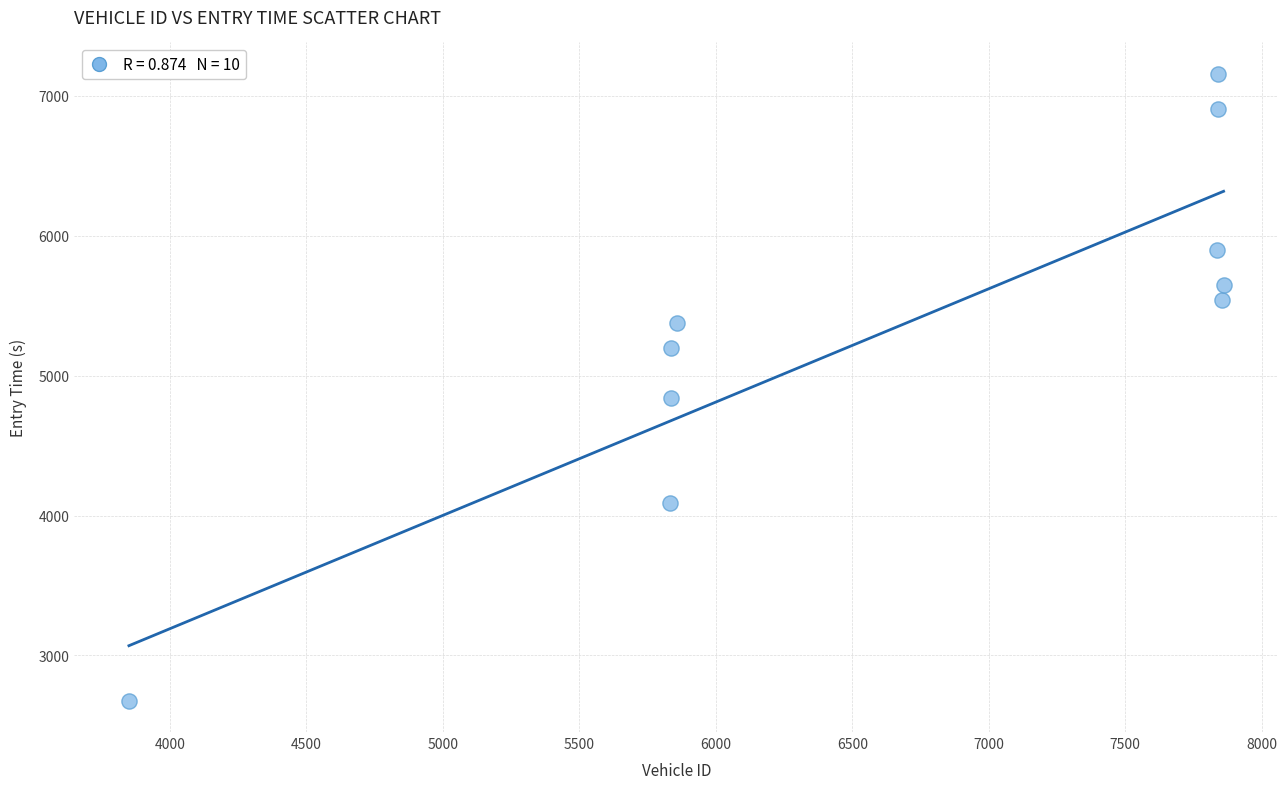

What is the average Y value?

5333.1